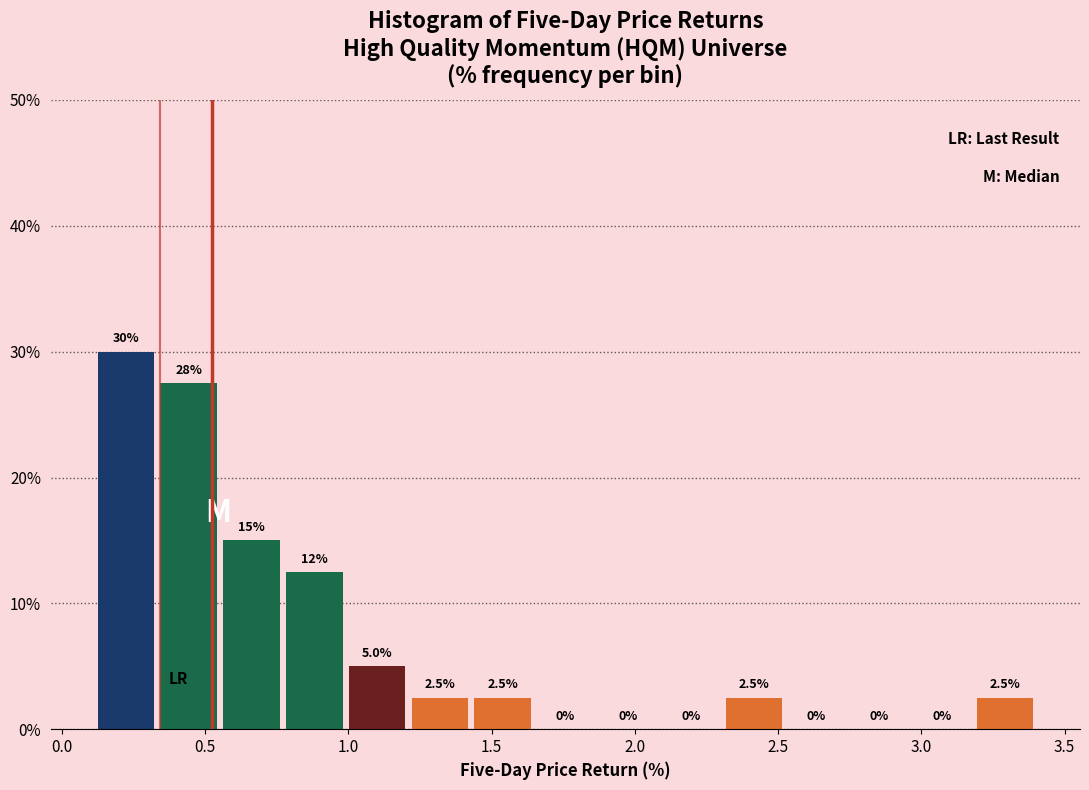

Over which range of the x-axis is the bar tallest?

0.10 to 0.35